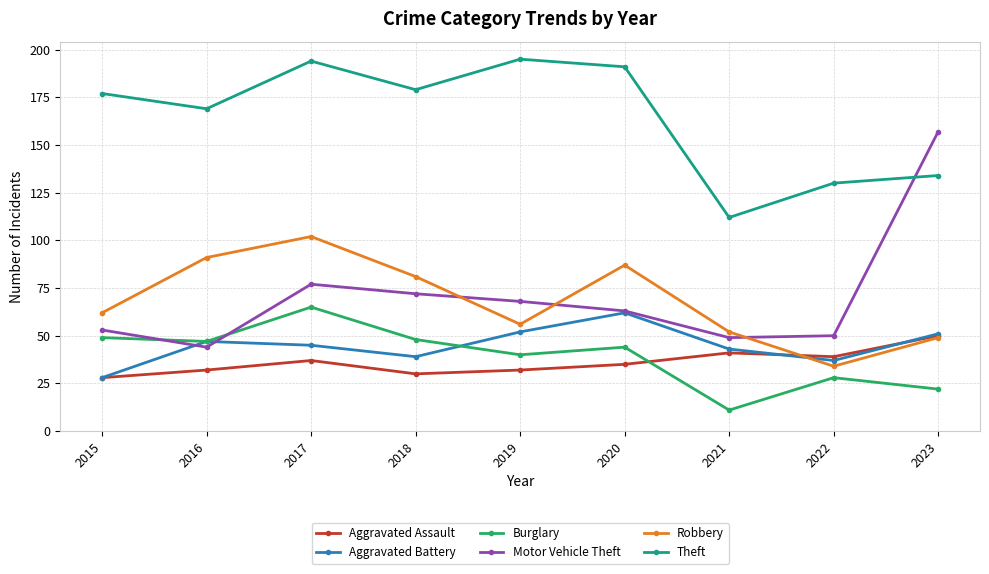

What is the value of the Theft point at the 7th from the left?

112